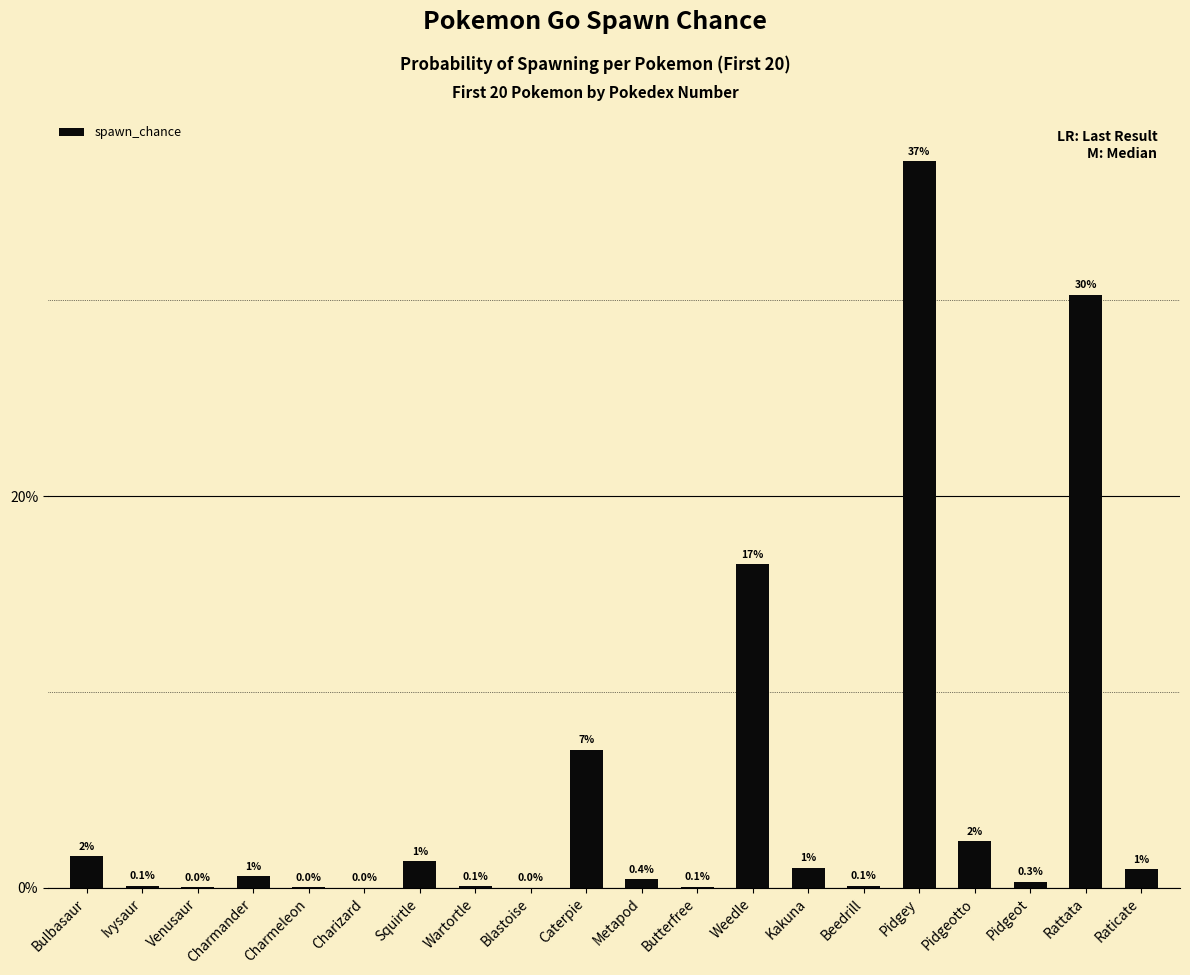

Are the bars horizontal?

No